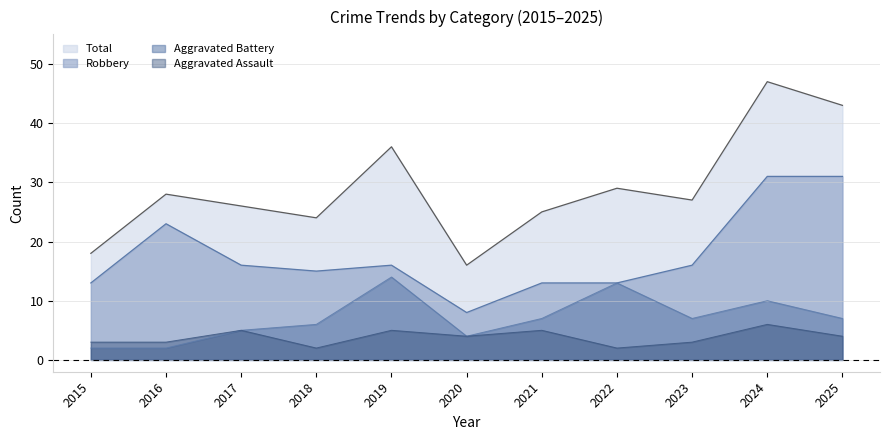

Reading left to right, list all the values displayed in this chart.

Aggravated Assault: 2015=3	2016=3	2017=5	2018=2	2019=5	2020=4	2021=5	2022=2	2023=3	2024=6	2025=4
Aggravated Battery: 2015=2	2016=2	2017=5	2018=6	2019=14	2020=4	2021=7	2022=13	2023=7	2024=10	2025=7
Robbery: 2015=13	2016=23	2017=16	2018=15	2019=16	2020=8	2021=13	2022=13	2023=16	2024=31	2025=31
Total: 2015=18	2016=28	2017=26	2018=24	2019=36	2020=16	2021=25	2022=29	2023=27	2024=47	2025=43